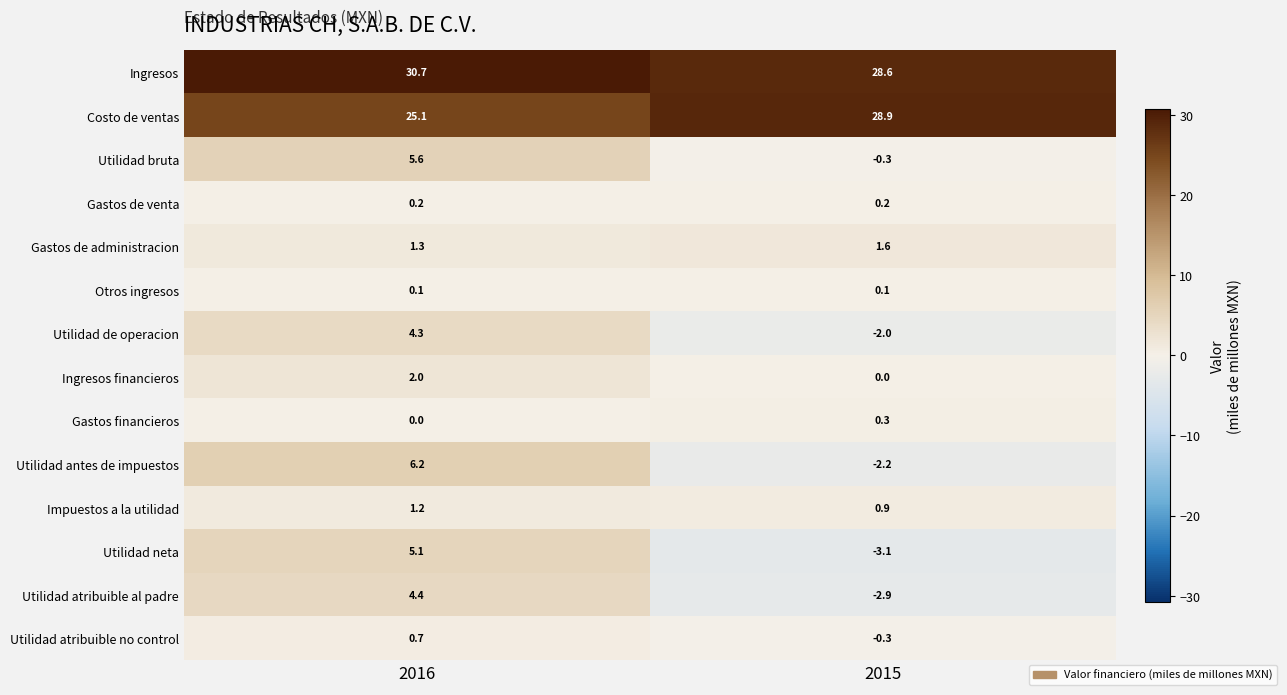

What is the sum of all Gastos financieros values?

0.3